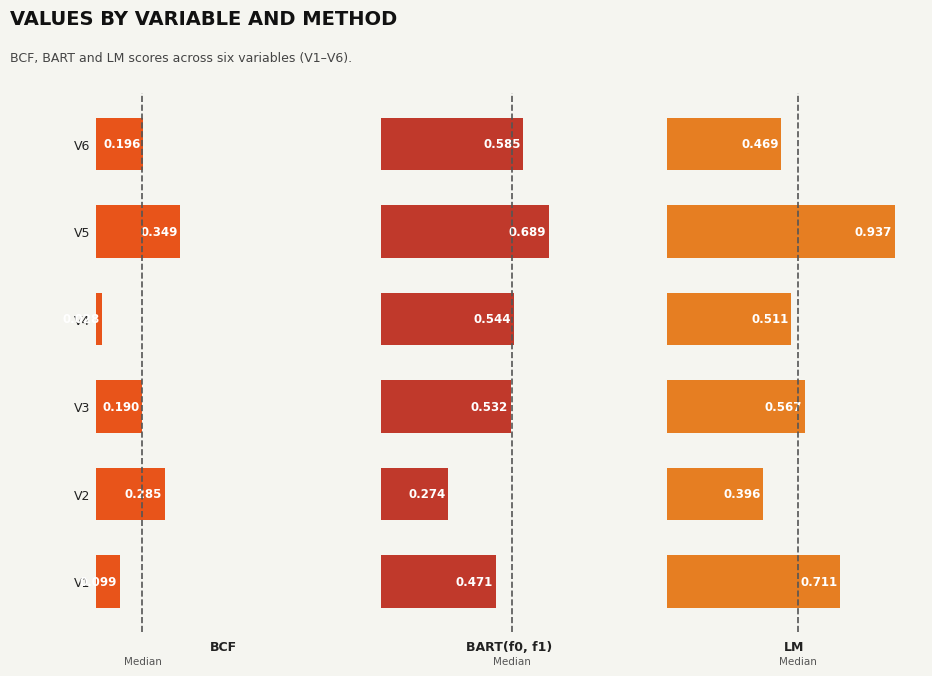

What is the average value of the LM series?

0.6